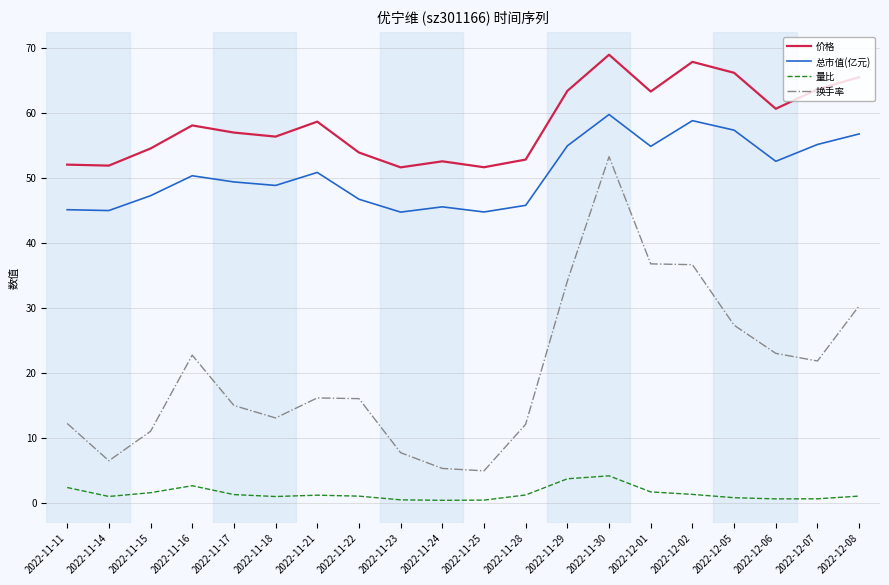

What is the greatest value displayed?

68.9